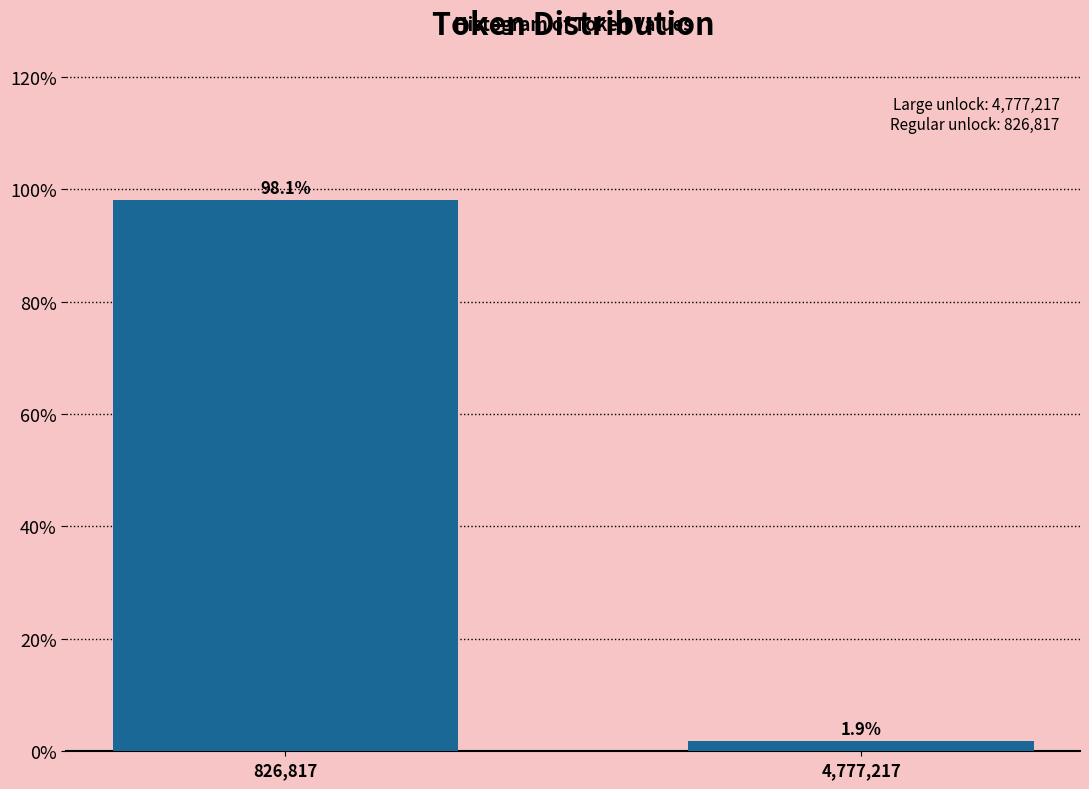

Reading right to left, transcribe all the data shown in this chart.

1.9	98.1